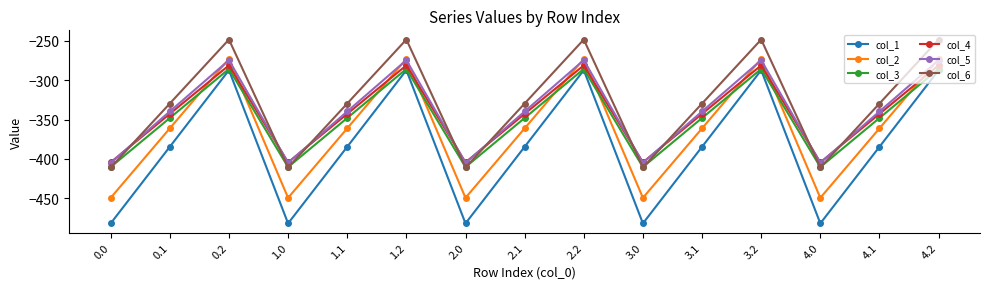

Reading right to left, extract all data points from this chart.

col_1: 4.2=-287.1	4.1=-384.6	4.0=-482.0	3.2=-287.1	3.1=-384.6	3.0=-482.0	2.2=-287.1	2.1=-384.6	2.0=-482.0	1.2=-287.1	1.1=-384.6	1.0=-482.0	0.2=-287.1	0.1=-384.6	0.0=-482.0
col_2: 4.2=-272.7	4.1=-361.1	4.0=-449.5	3.2=-272.7	3.1=-361.1	3.0=-449.5	2.2=-272.7	2.1=-361.1	2.0=-449.5	1.2=-272.7	1.1=-361.1	1.0=-449.5	0.2=-272.7	0.1=-361.1	0.0=-449.5
col_3: 4.2=-285.5	4.1=-347.9	4.0=-410.3	3.2=-285.5	3.1=-347.9	3.0=-410.3	2.2=-285.5	2.1=-347.9	2.0=-410.3	1.2=-285.5	1.1=-347.9	1.0=-410.3	0.2=-285.5	0.1=-347.9	0.0=-410.3
col_4: 4.2=-281.0	4.1=-342.7	4.0=-404.4	3.2=-281.0	3.1=-342.7	3.0=-404.4	2.2=-281.0	2.1=-342.7	2.0=-404.4	1.2=-281.0	1.1=-342.7	1.0=-404.4	0.2=-281.0	0.1=-342.7	0.0=-404.4
col_5: 4.2=-274.4	4.1=-339.6	4.0=-404.9	3.2=-274.4	3.1=-339.6	3.0=-404.9	2.2=-274.4	2.1=-339.6	2.0=-404.9	1.2=-274.4	1.1=-339.6	1.0=-404.9	0.2=-274.4	0.1=-339.6	0.0=-404.9
col_6: 4.2=-248.1	4.1=-329.5	4.0=-410.8	3.2=-248.1	3.1=-329.5	3.0=-410.8	2.2=-248.1	2.1=-329.5	2.0=-410.8	1.2=-248.1	1.1=-329.5	1.0=-410.8	0.2=-248.1	0.1=-329.5	0.0=-410.8